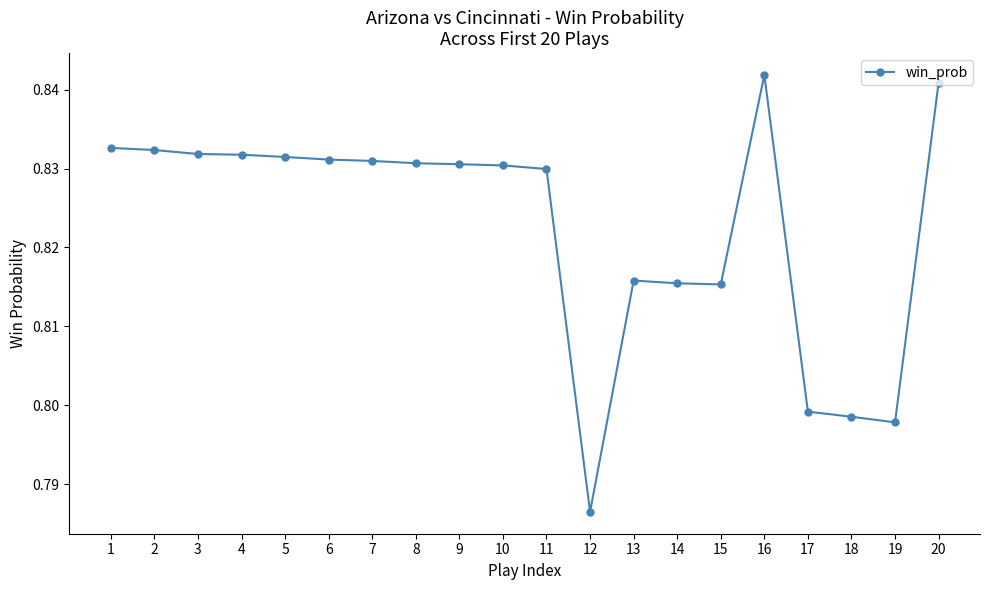

Is it true that the value at 12 is 0.2?

False